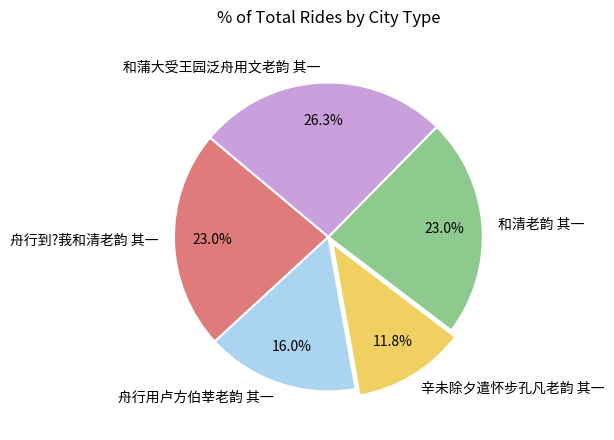

What portion of the pie excludes 和蒲大受王园泛舟用文老韵 其一?

73.7%